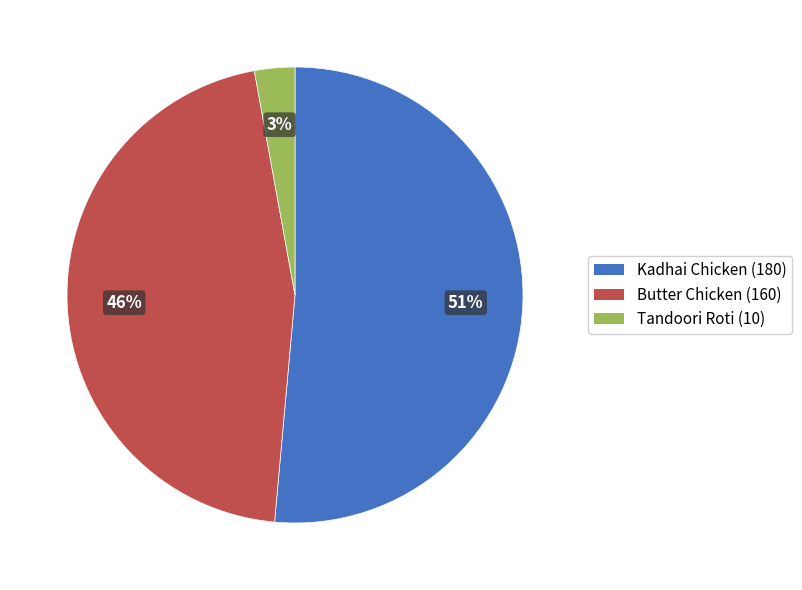

What percentage is the Butter Chicken slice, to the nearest percent?

46%